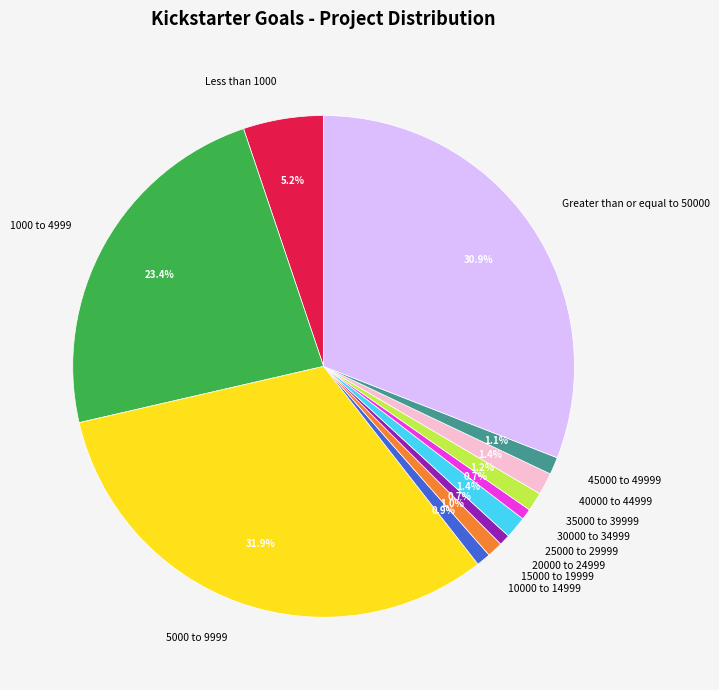

How many slices are in this pie chart?

12